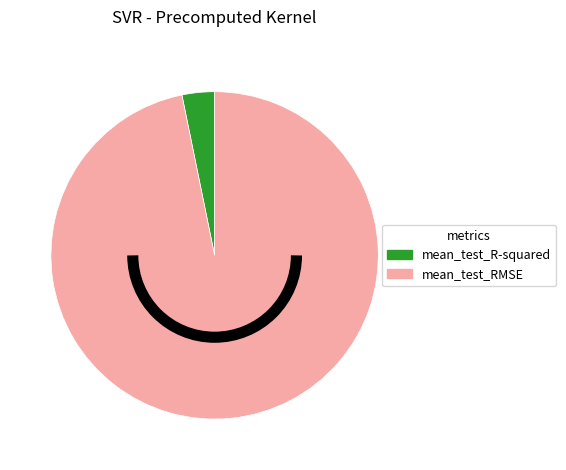

How many segments does this pie chart have?

2